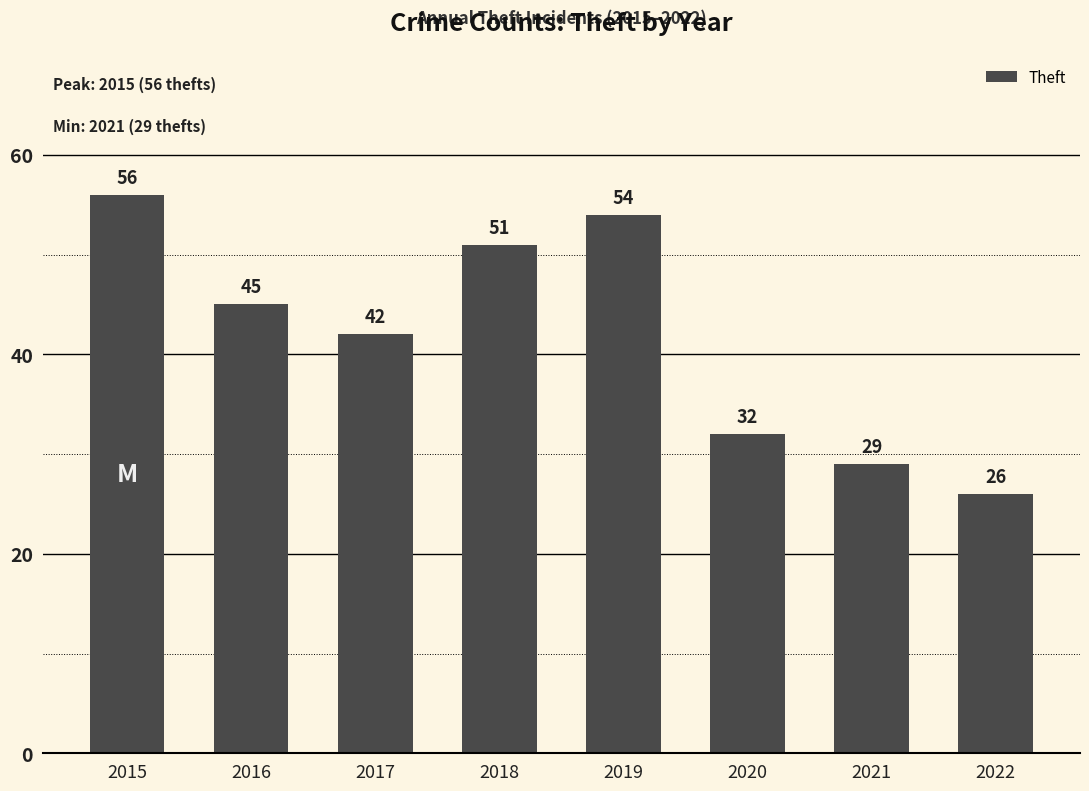

How many bars are there in total?

8